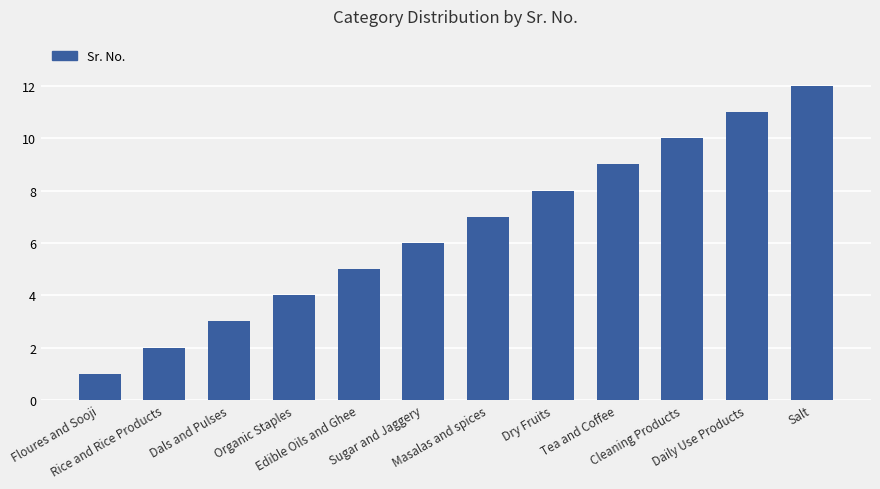

At which label is the value closest to 6?

Sugar and Jaggery